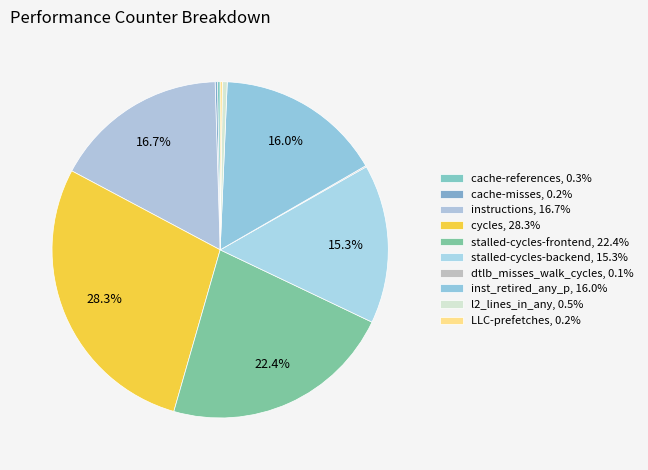

What is the total percentage of dtlb_misses_walk_cycles and cache-misses?

0.3%